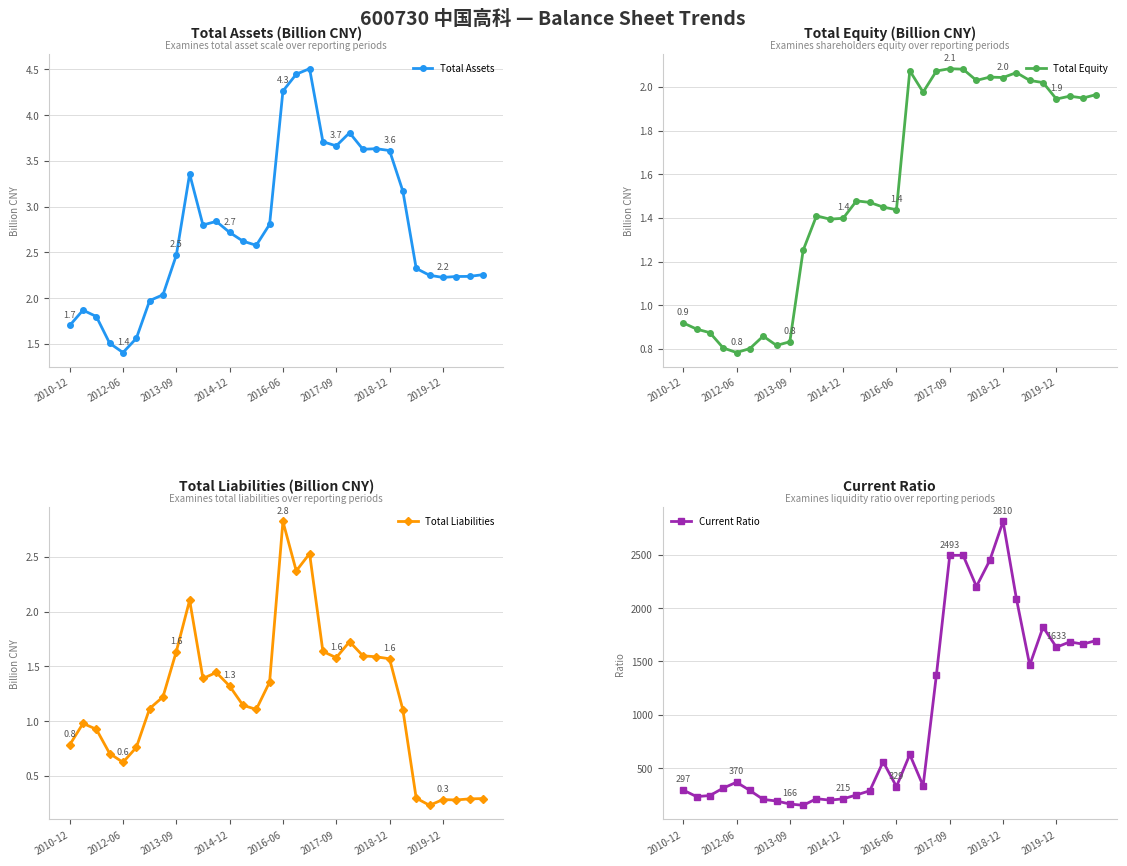

What is the average value of the Total Assets series?

2.8